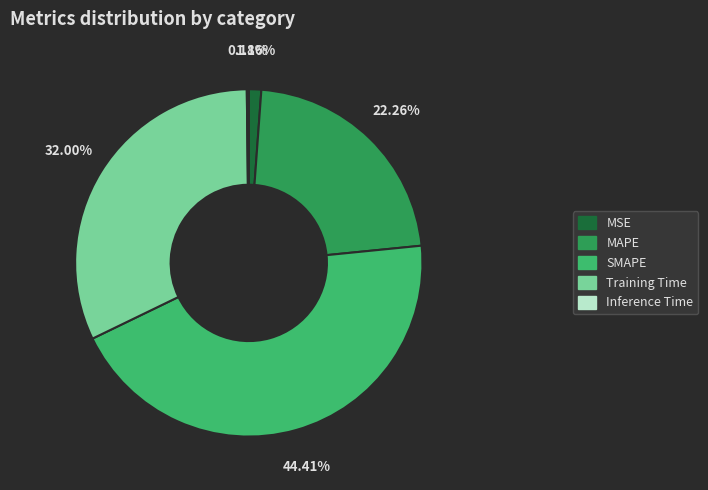

To the nearest percent, what percentage of the pie is Training Time?

32%